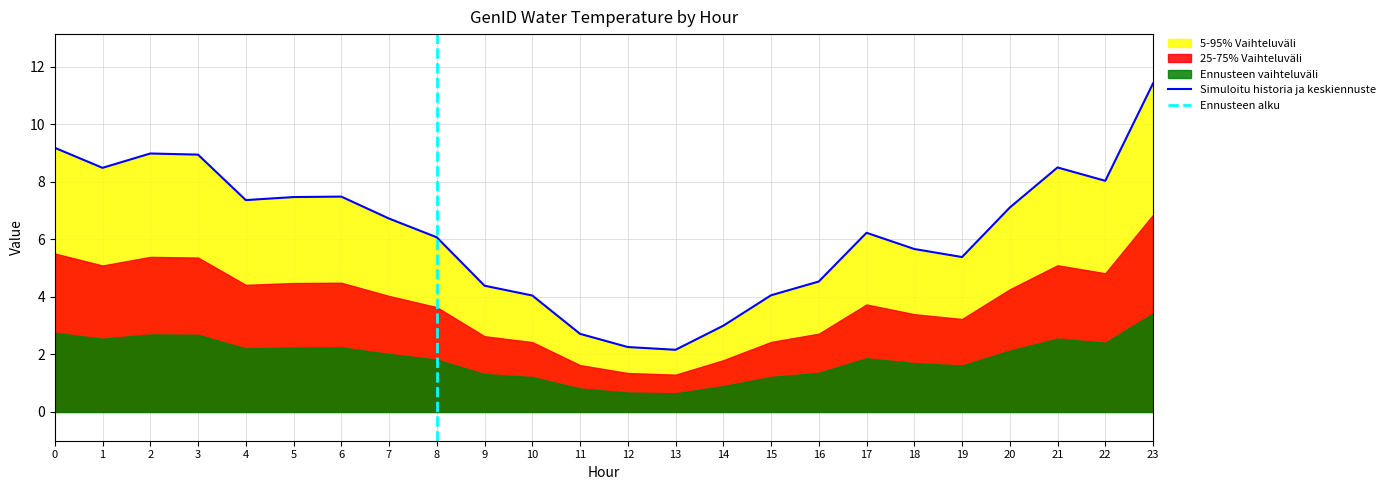

In GenID_6, how many points are lower than both neighbors (excluding endpoints)?

5